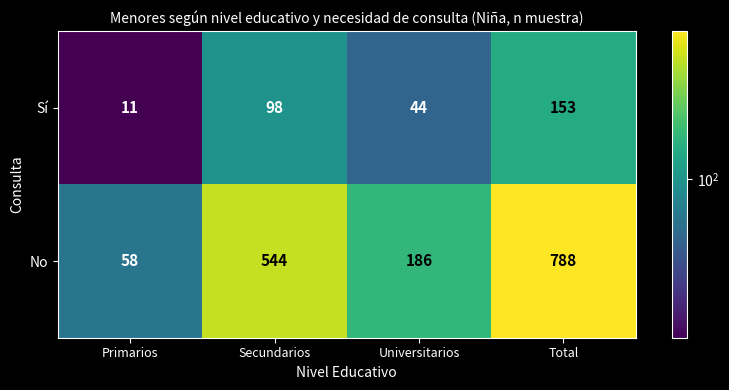

At Secundarios, list the series in order from largest to smallest.

No, Sí